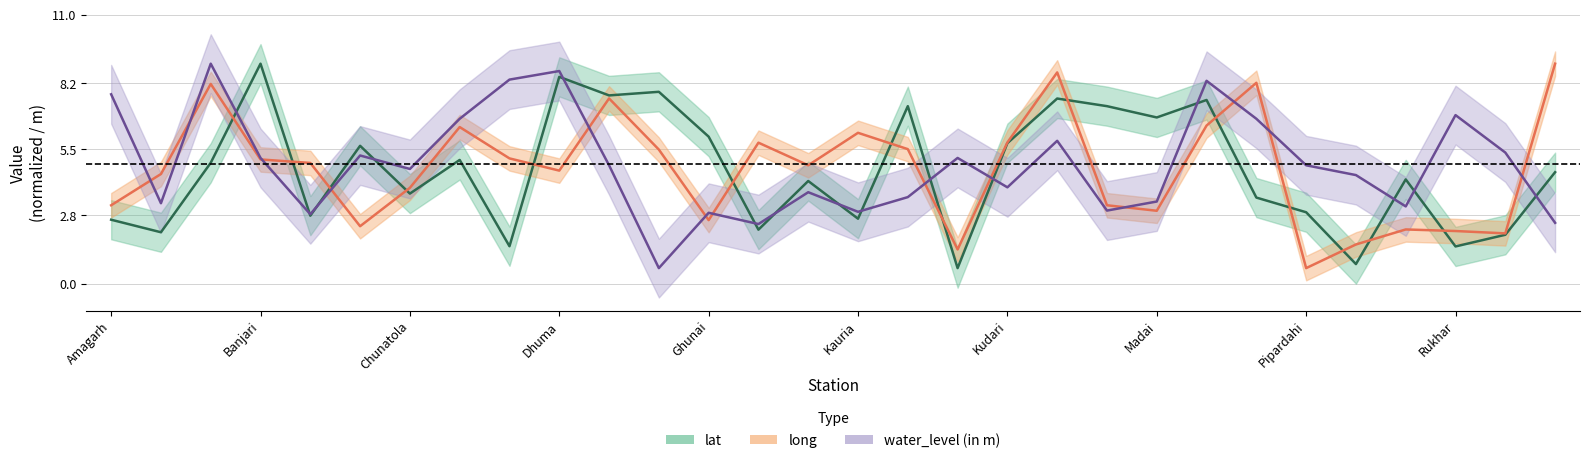

What is the average value of the water_level series?

4.9